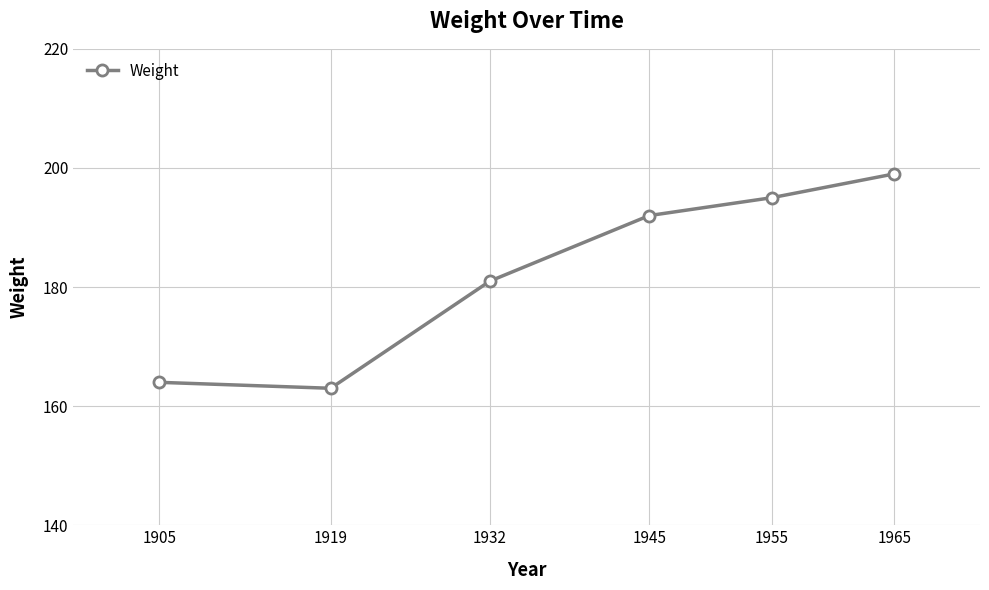

Reading left to right, list all the values displayed in this chart.

164	163	181	192	195	199